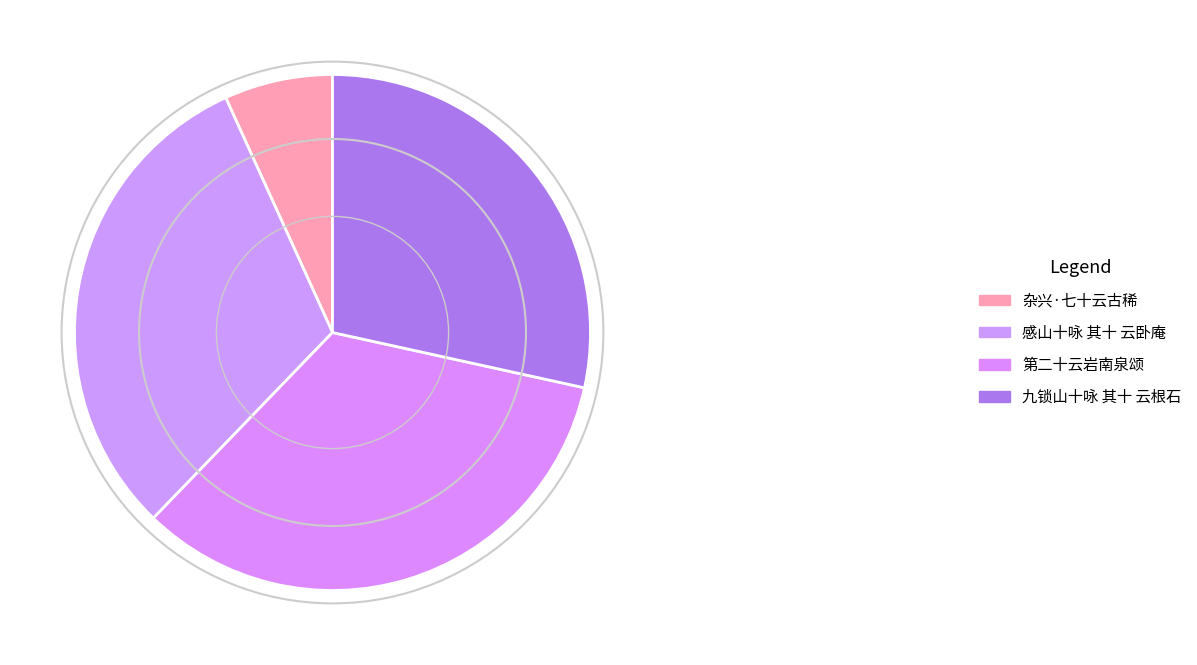

Combined, what portion of the pie is 九锁山十咏 其十 云根石 and 第二十云岩南泉颂?

62.2%